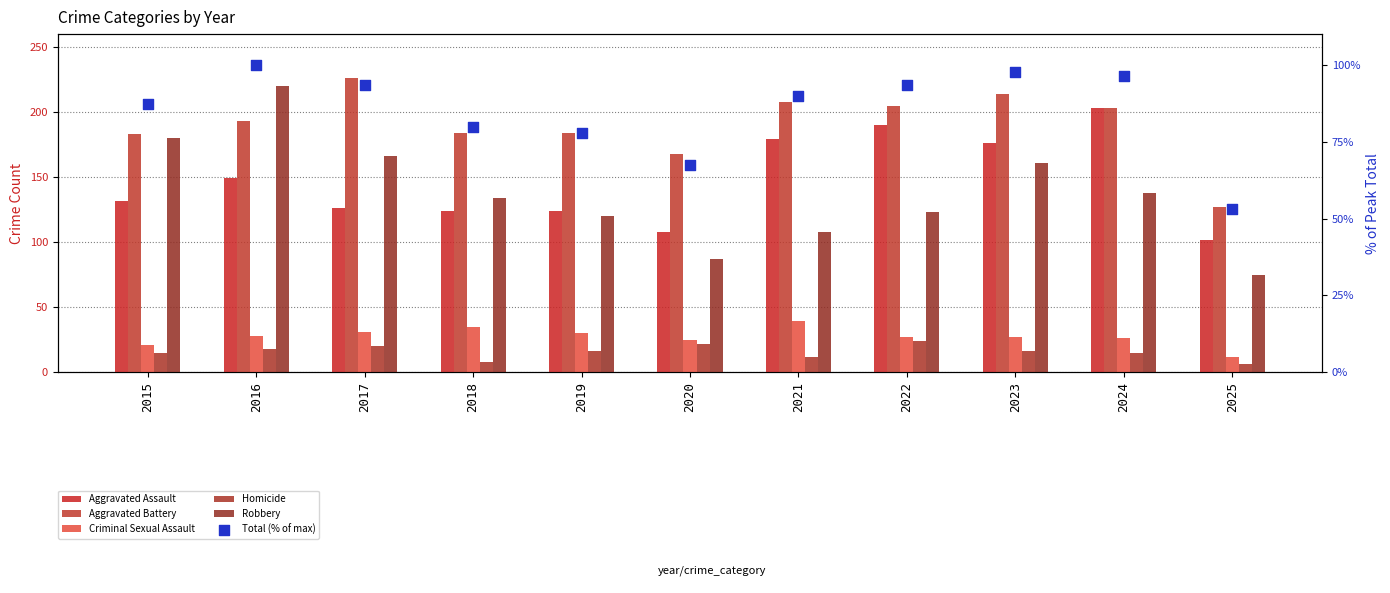

At how many categories does at least one series exceed 220?

1